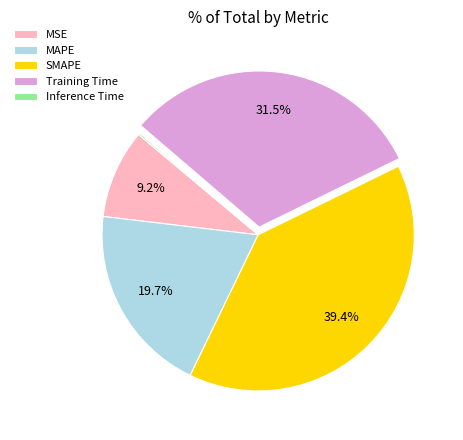

Which category has the biggest portion of the pie?

SMAPE